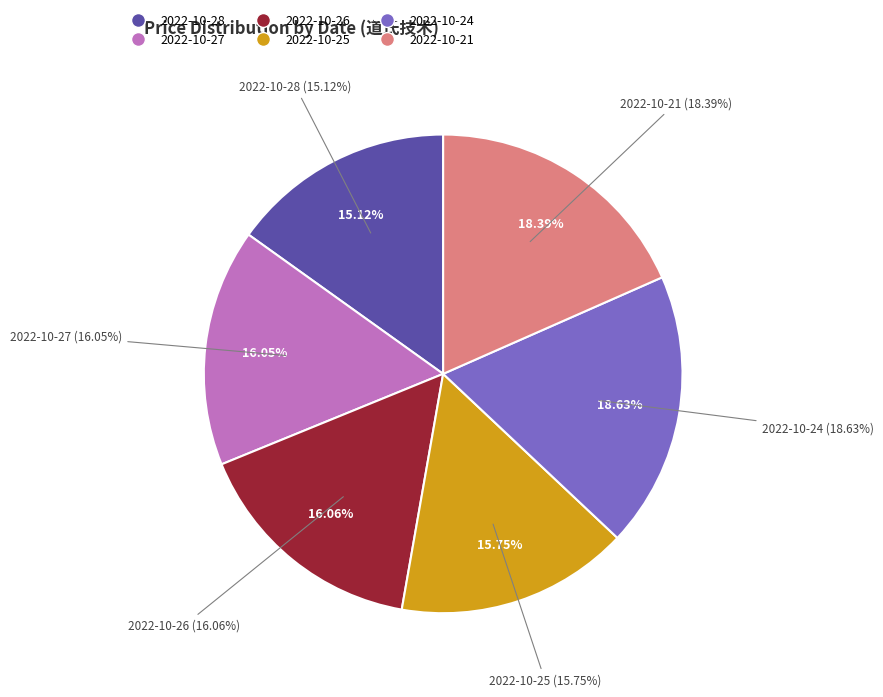

Combined, what portion of the pie is 2022-10-26 (247313) and 2022-10-27 (154415)?

32.1%